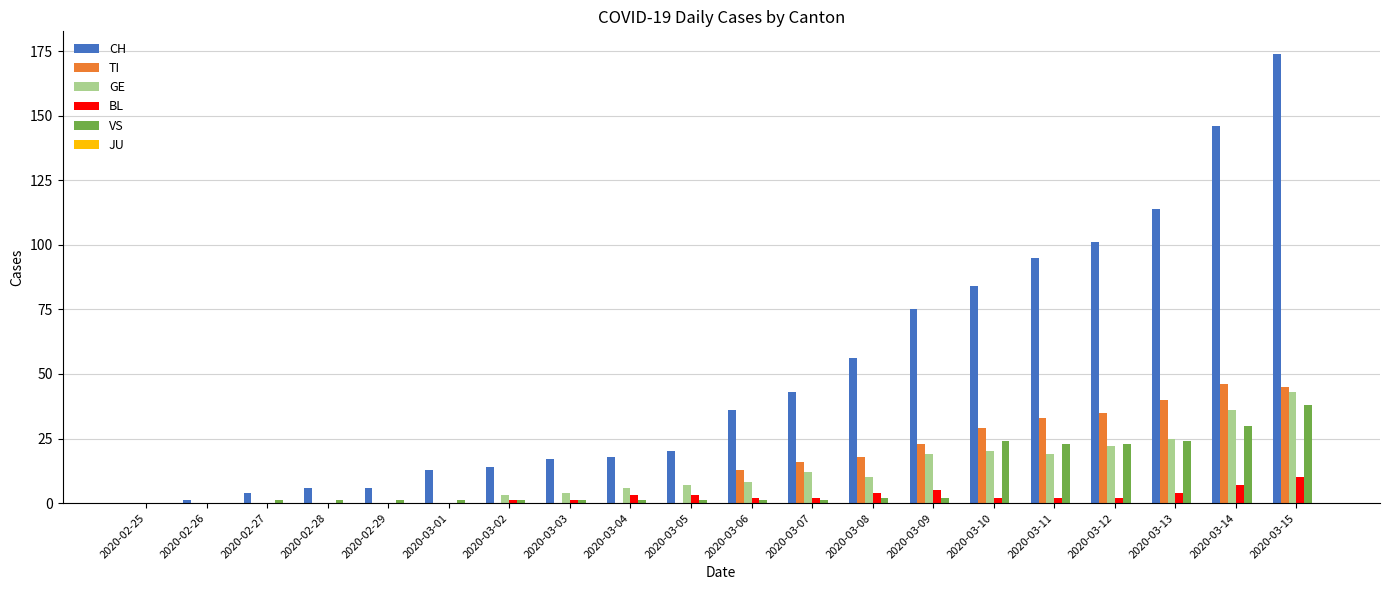

At which category is the sum across all series the highest?

2020-03-15